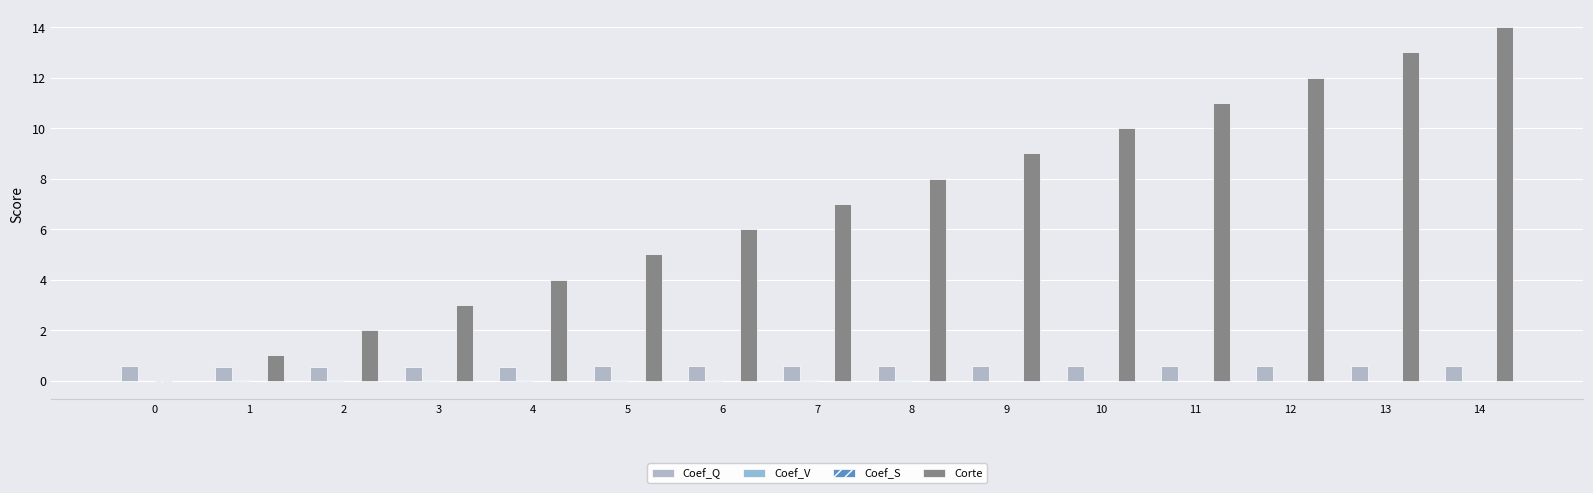

Count the number of categories in the chart.

15